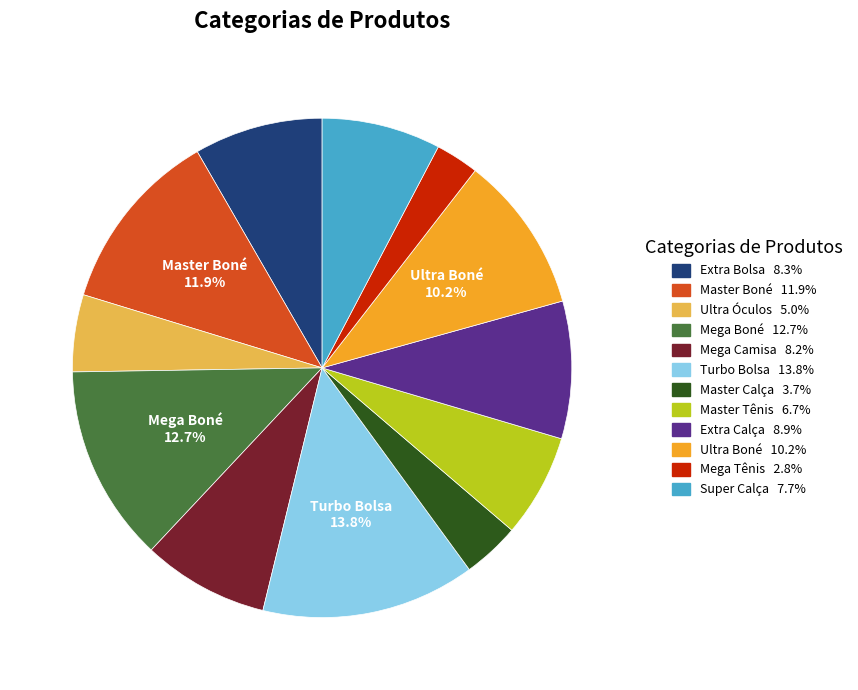

Which category has the biggest portion of the pie?

Turbo Bolsa